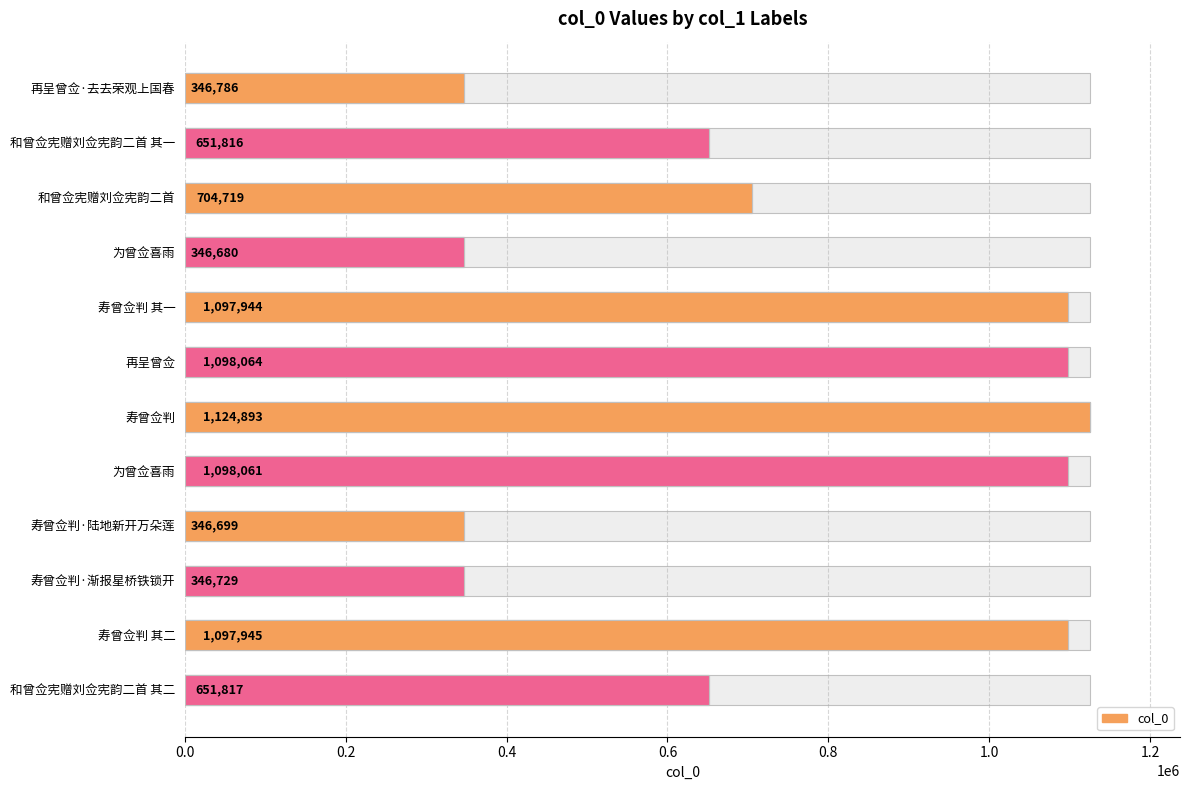

Reading left to right, transcribe all the data shown in this chart.

346786	651816	704719	346680	1097944	1098064	1124893	1098061	346699	346729	1097945	651817